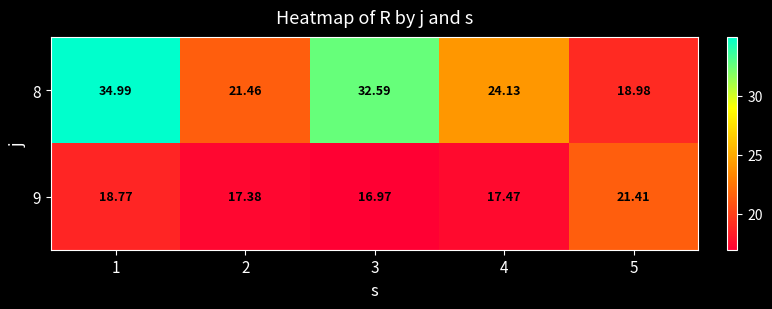

How many categories are shown in the chart?

5